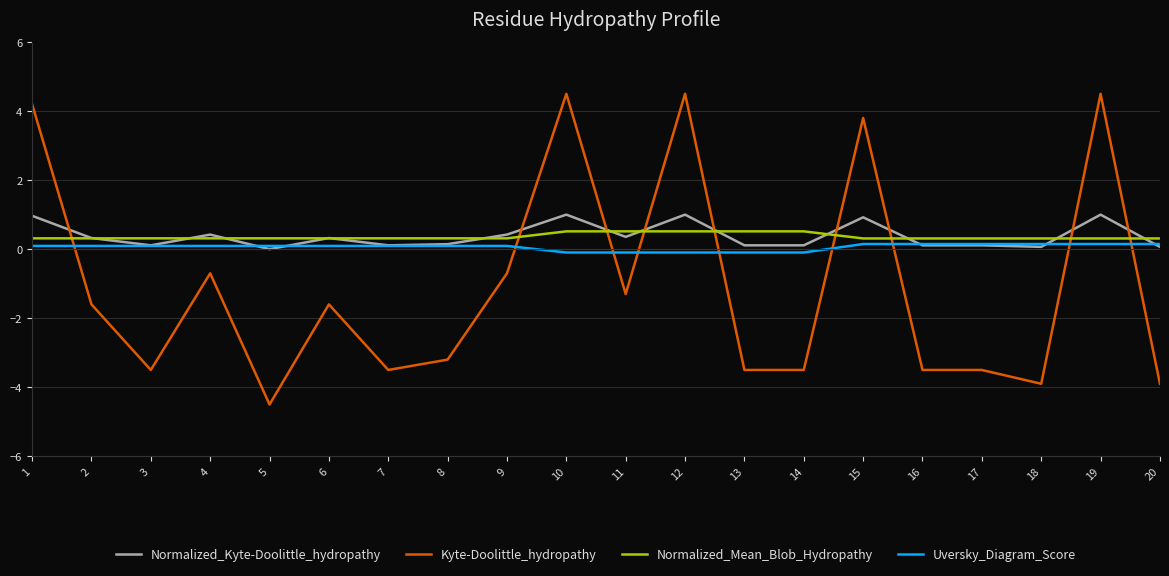

What are all the series names shown in the legend?

Normalized_Kyte-Doolittle_hydropathy, Kyte-Doolittle_hydropathy, Normalized_Mean_Blob_Hydropathy, Uversky_Diagram_Score